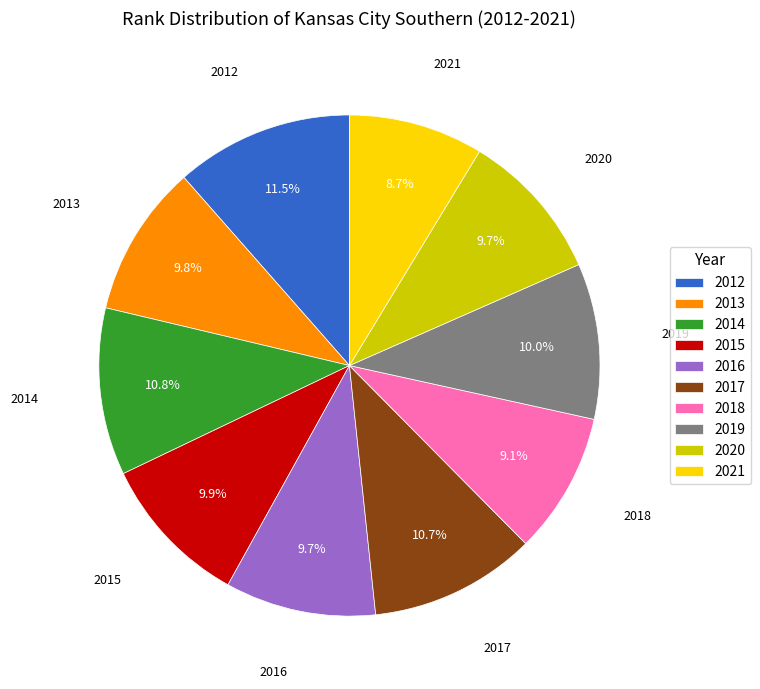

Is it true that 2016 is 17% of the pie?

False